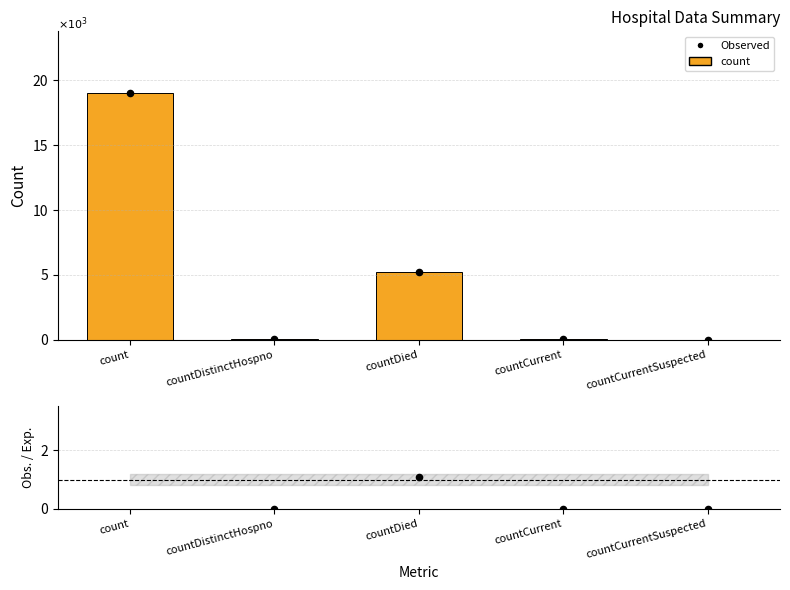

At which category is the sum across all series the highest?

count